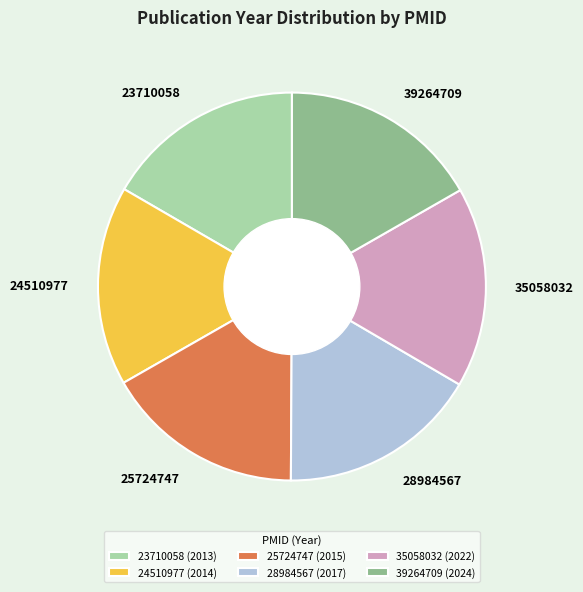

Is the sum of 23710058 and 24510977 greater than half?

No